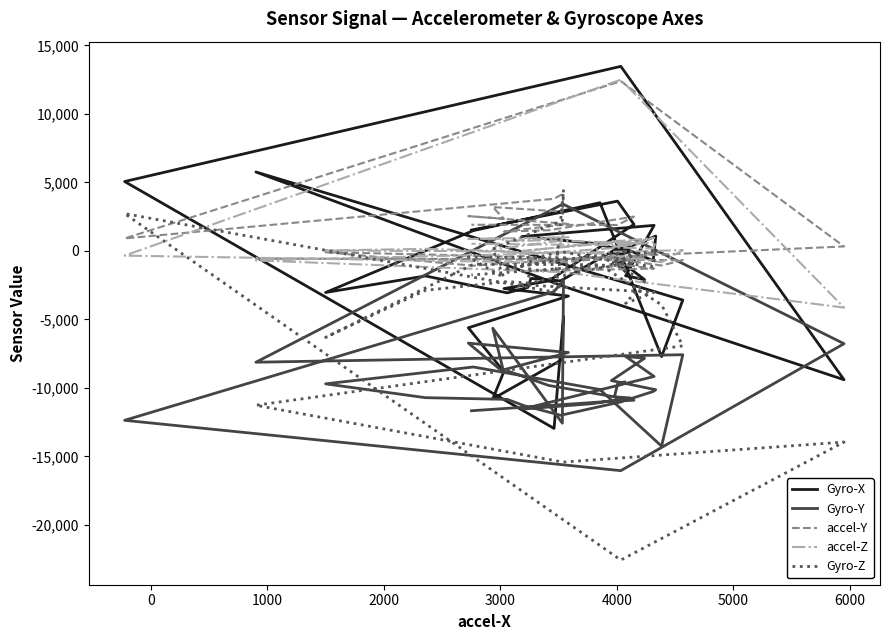

What is the highest value of the accel-Z series?

12501